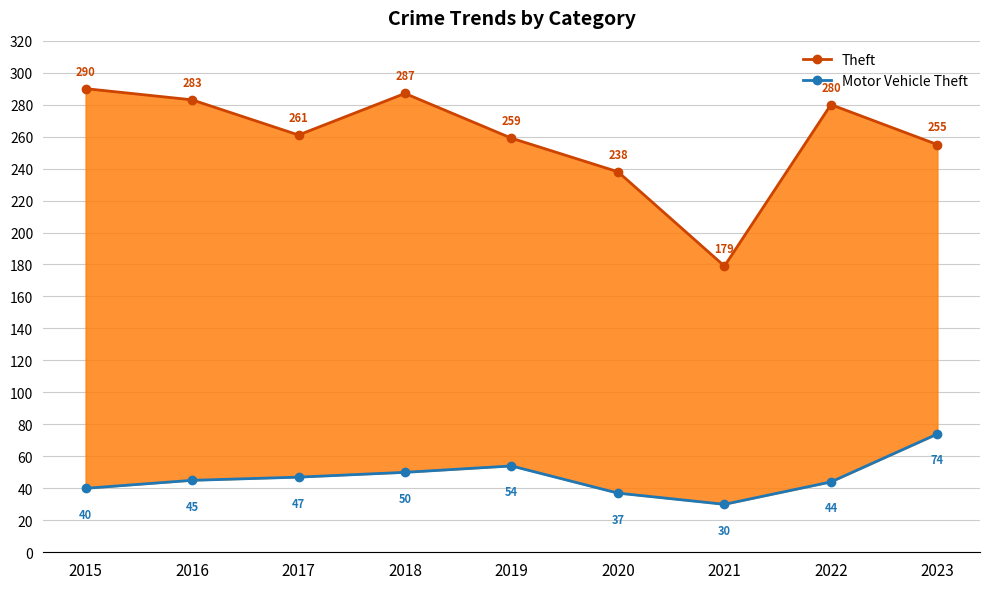

What is the smallest value displayed?

30